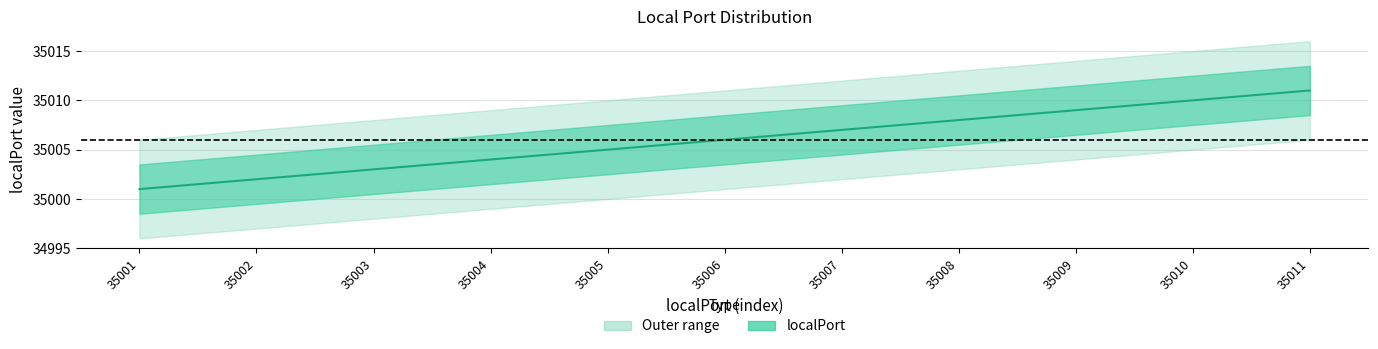

True or false: the data shows 35001 at 35001.

True